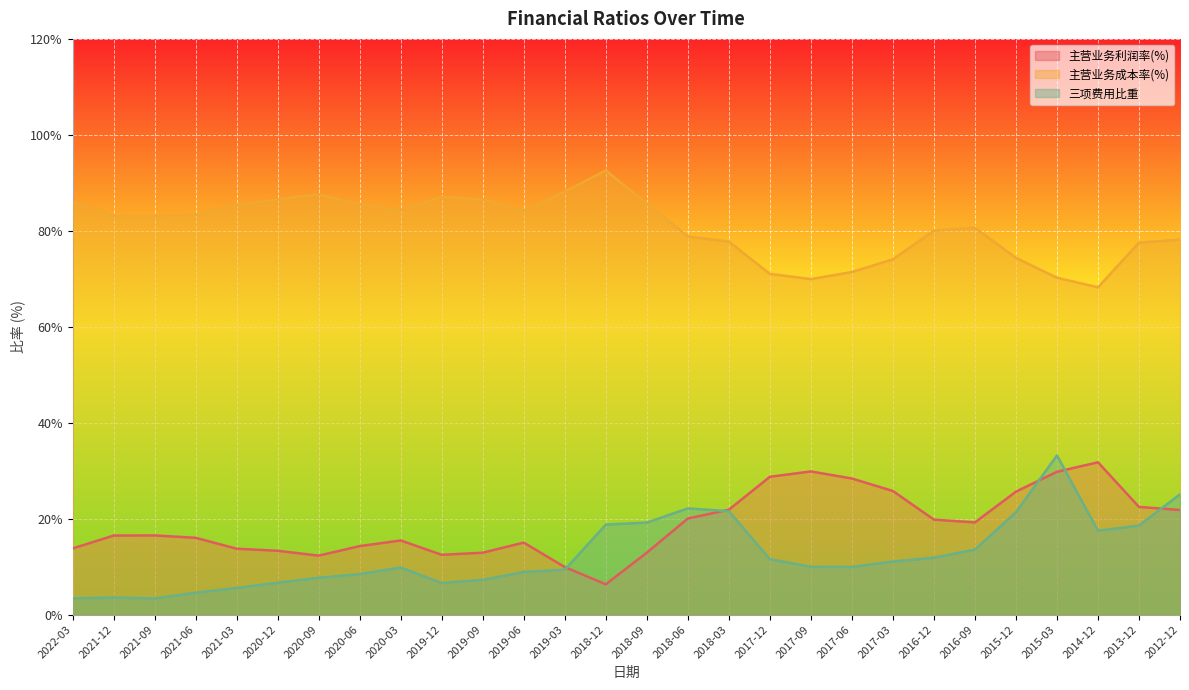

Where does the 三项费用比重 series first go above 9?

2020-03